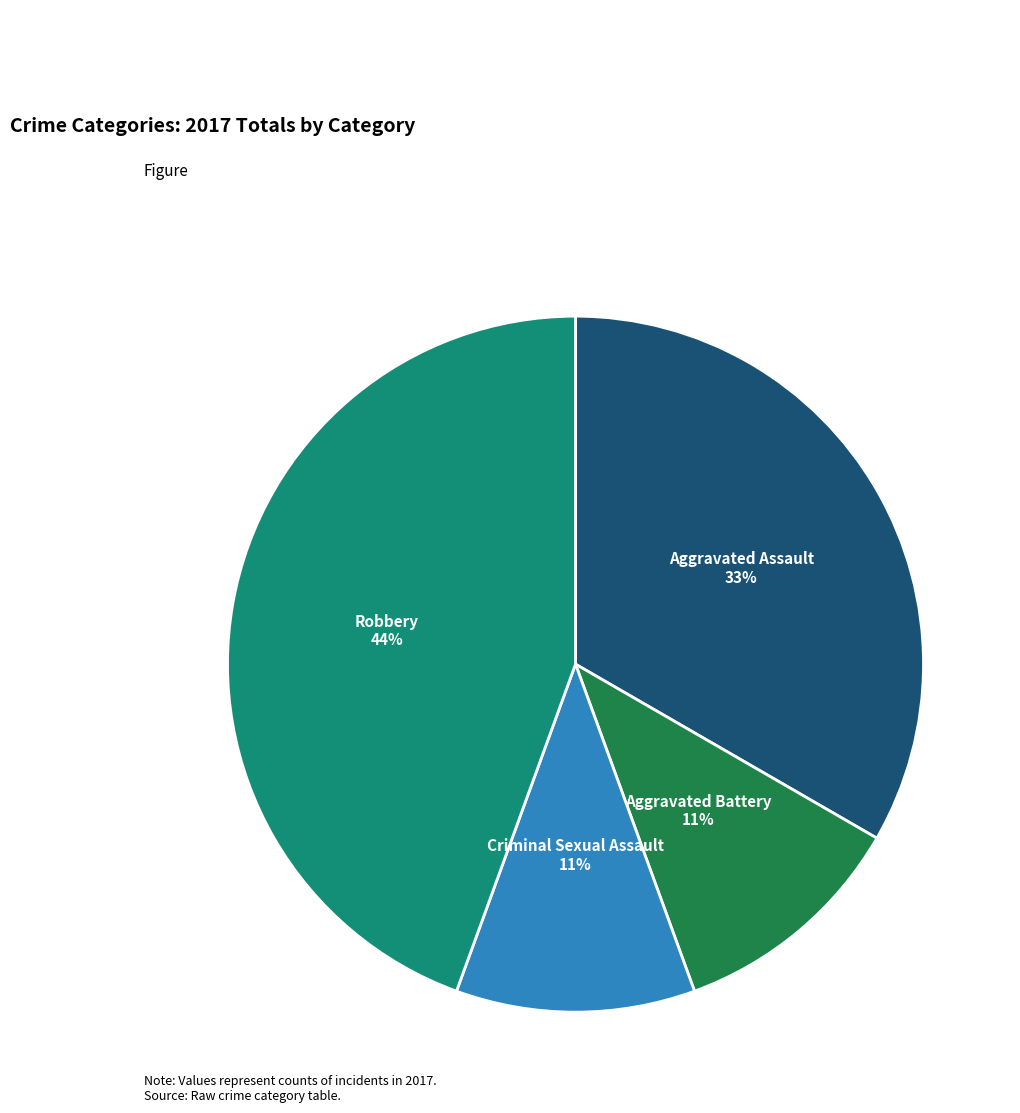

To the nearest percent, what is the average slice percentage?

25%